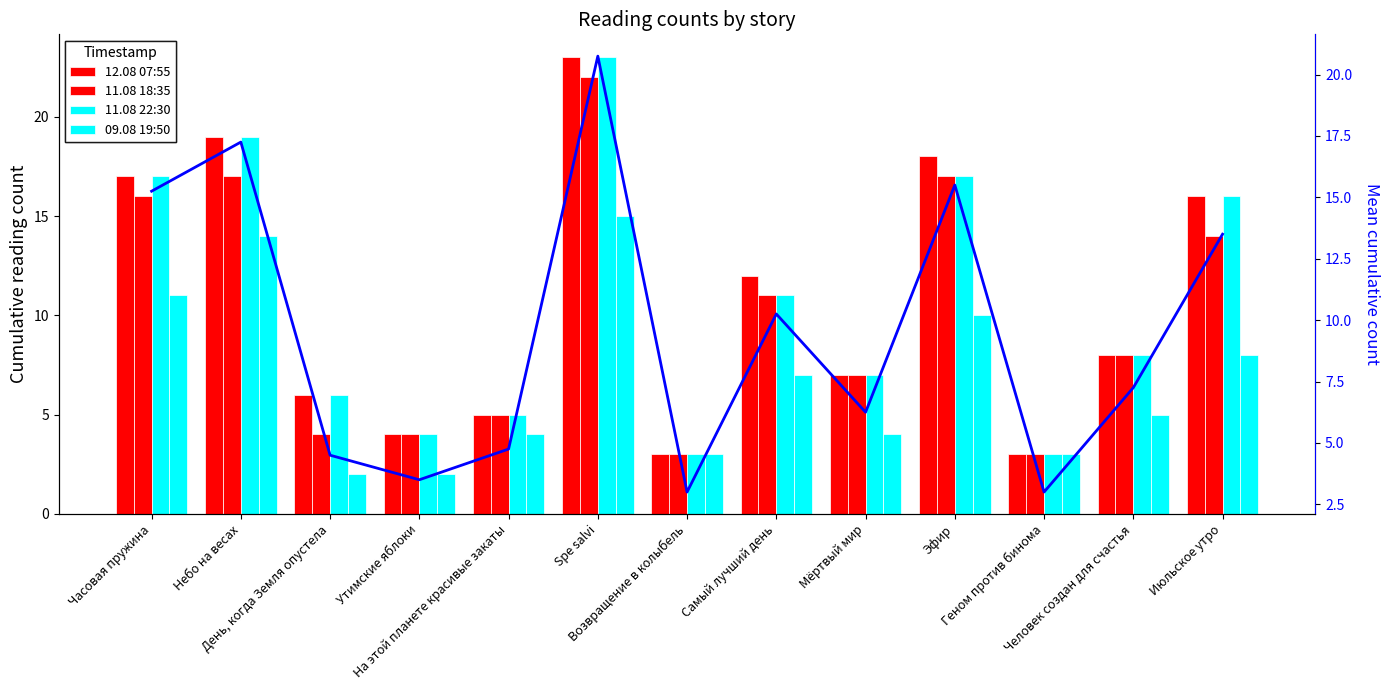

What is the label of the 7th bar from the right?

Возвращение в колыбель